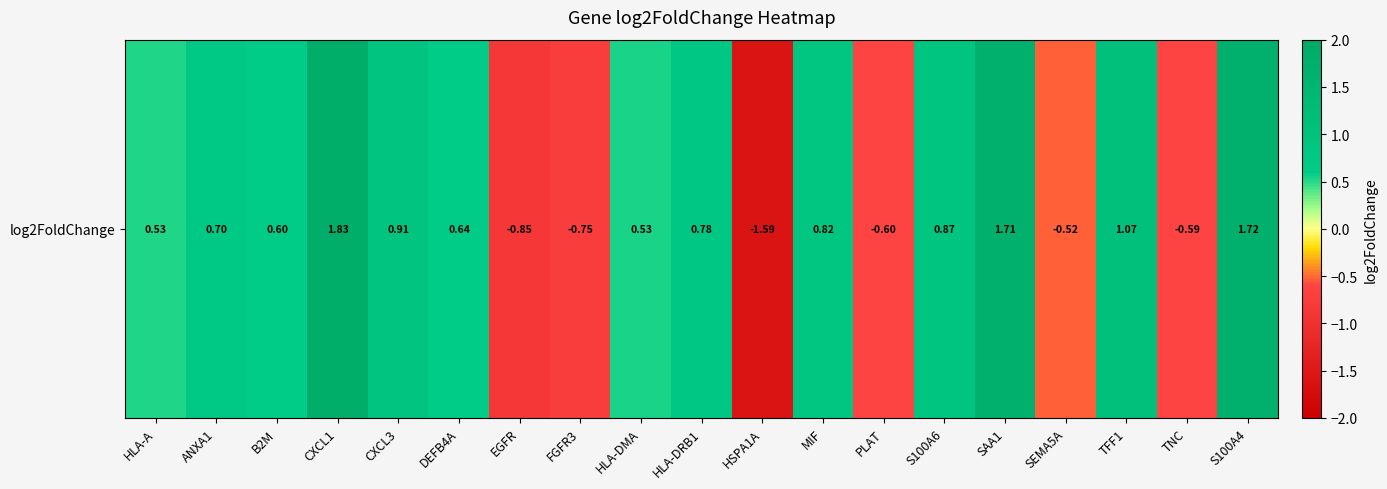

Count the number of values greater than 0.

13